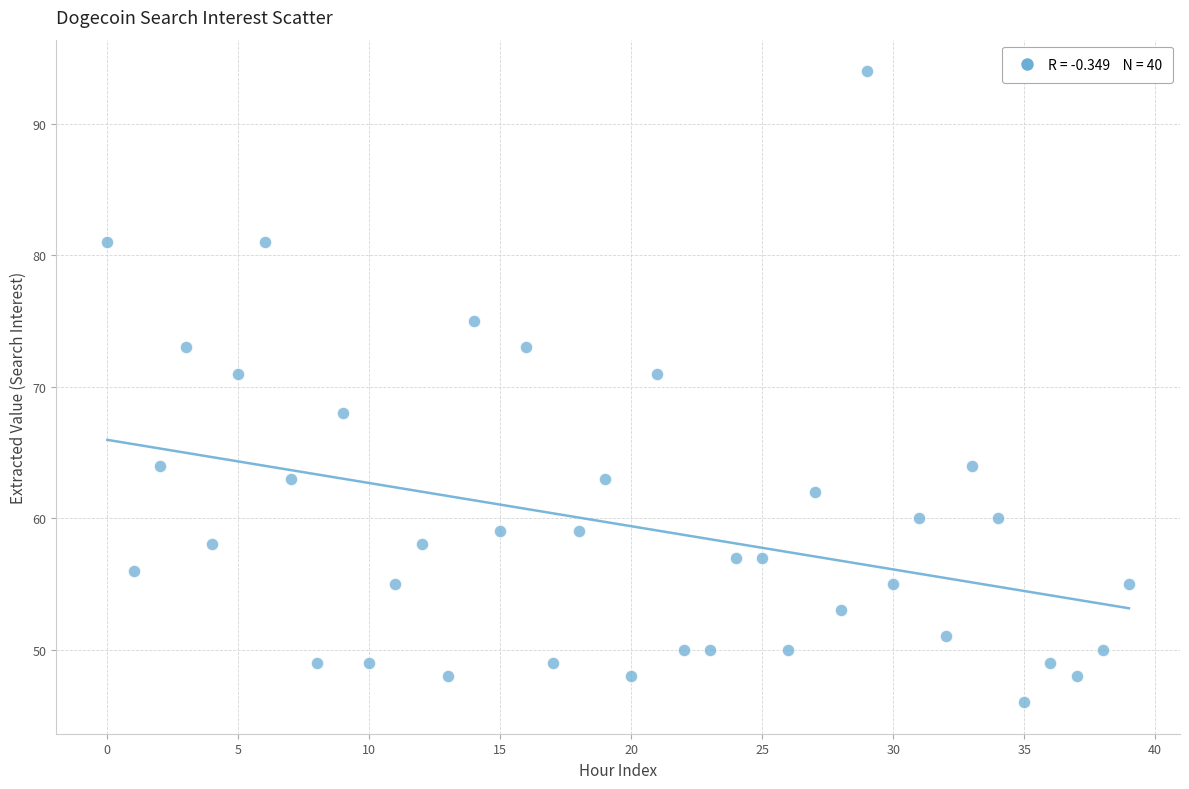

What is the range of Y values (max minus min)?

48